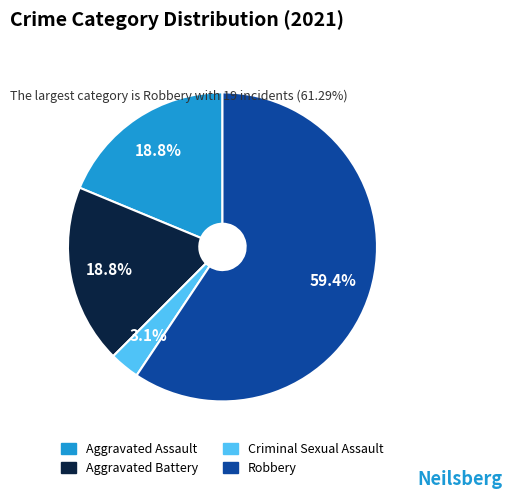

Which has a higher value, Aggravated Battery or Criminal Sexual Assault?

Aggravated Battery